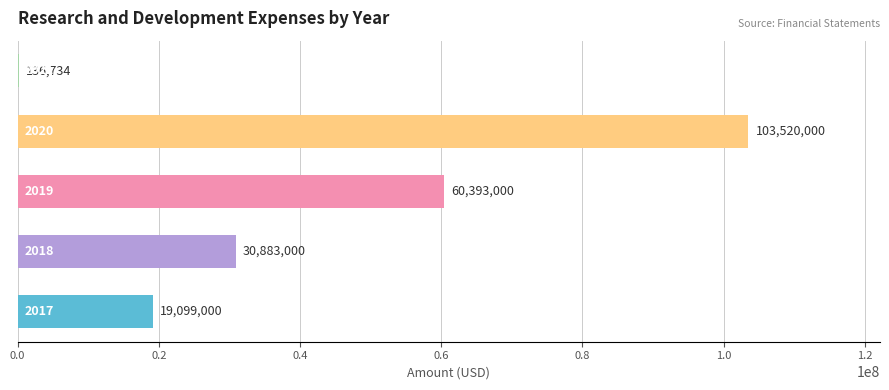

How many values are between 19099000 and 60393000?

3